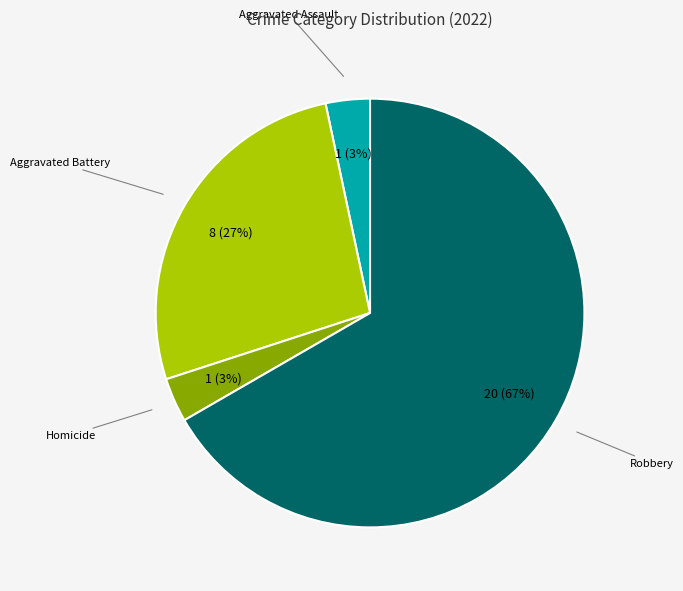

To the nearest percent, what is the average slice percentage?

25%